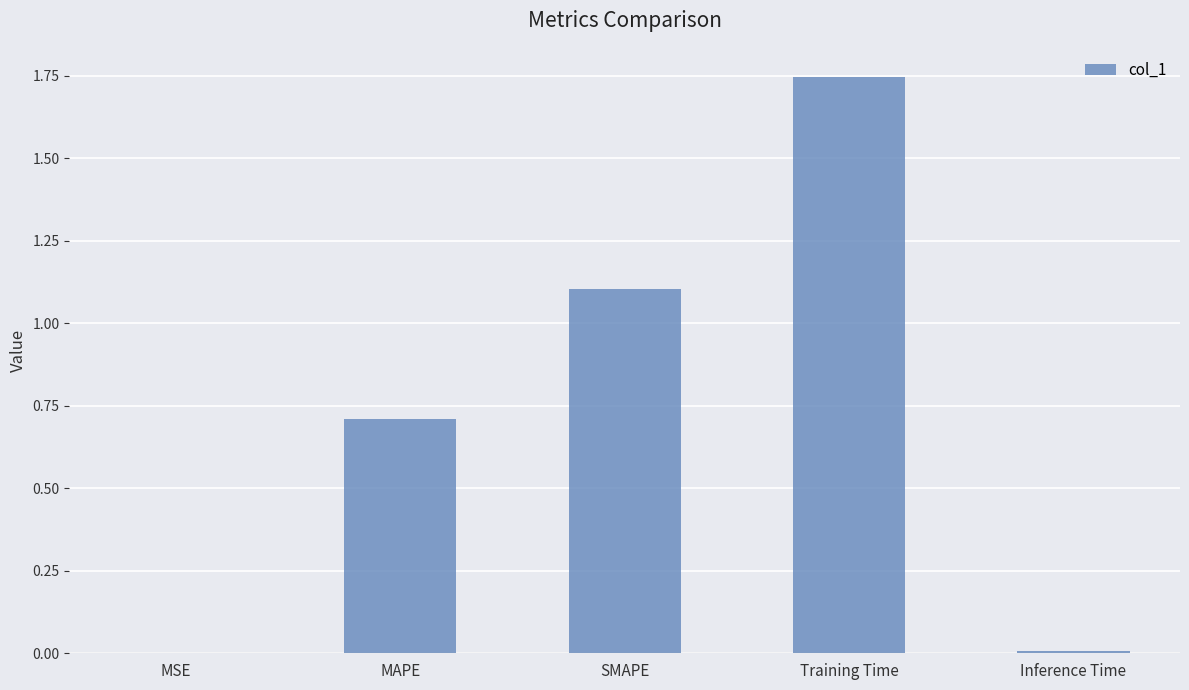

What is the approximate value at SMAPE?

1.1